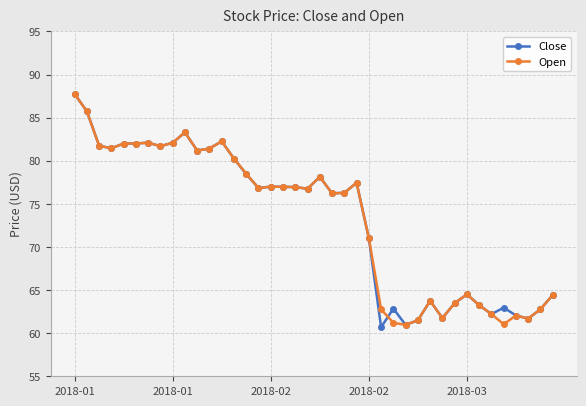

What is the greatest value displayed?

87.8